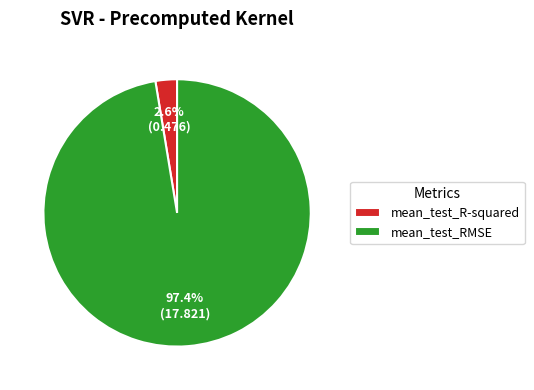

Is the sum of mean_test_R-squared and mean_test_RMSE greater than half?

Yes